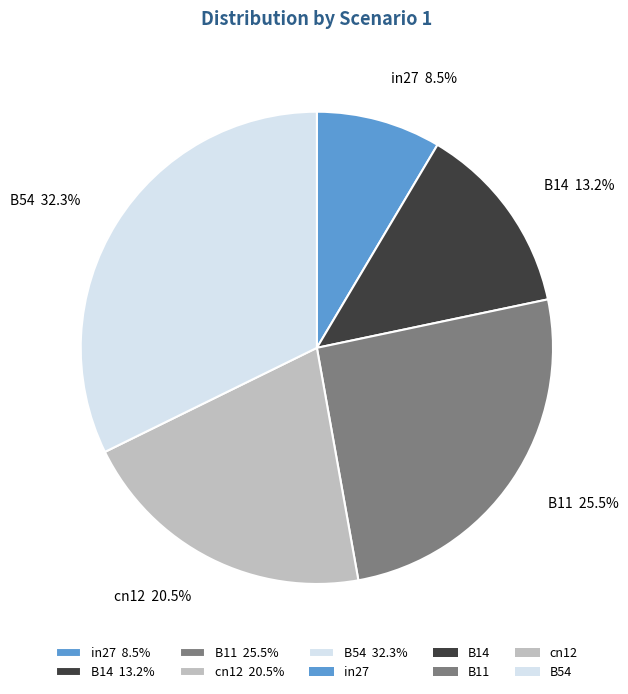

What percentage is NOT represented by B54?

67.7%